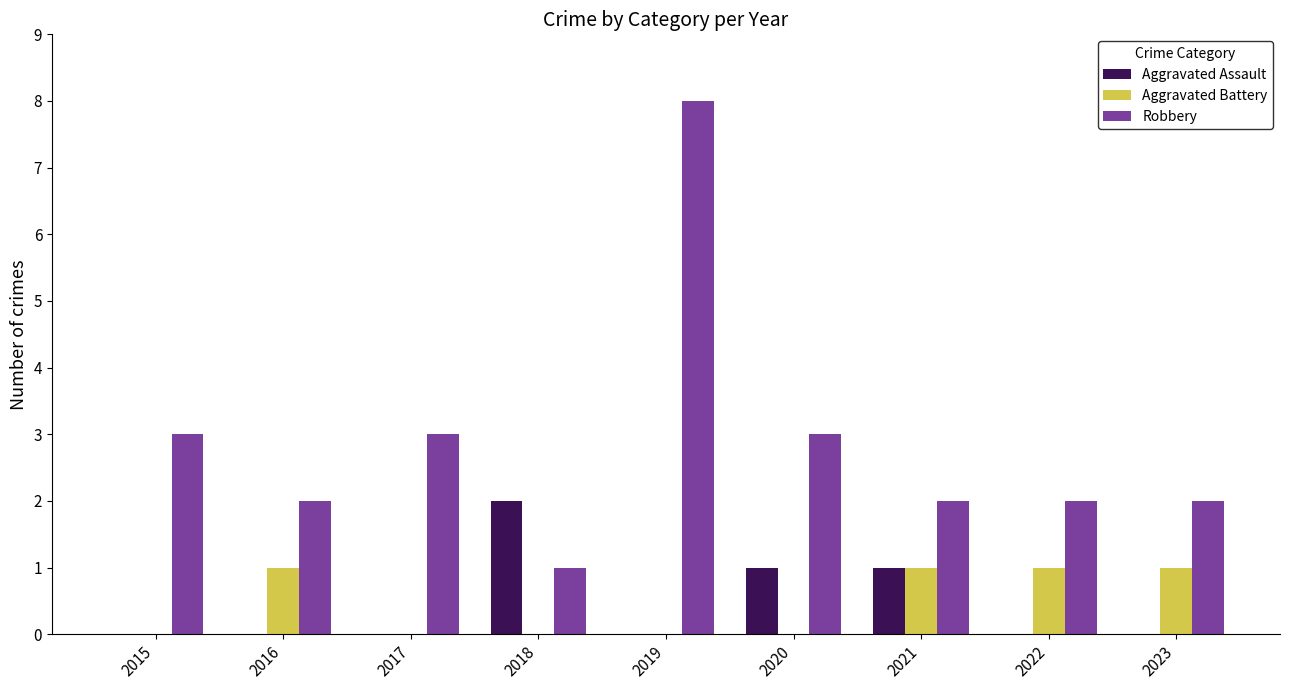

Reading left to right, extract all data points from this chart.

Aggravated Assault: 0	0	0	2	0	1	1	0	0
Aggravated Battery: 0	1	0	0	0	0	1	1	1
Robbery: 3	2	3	1	8	3	2	2	2